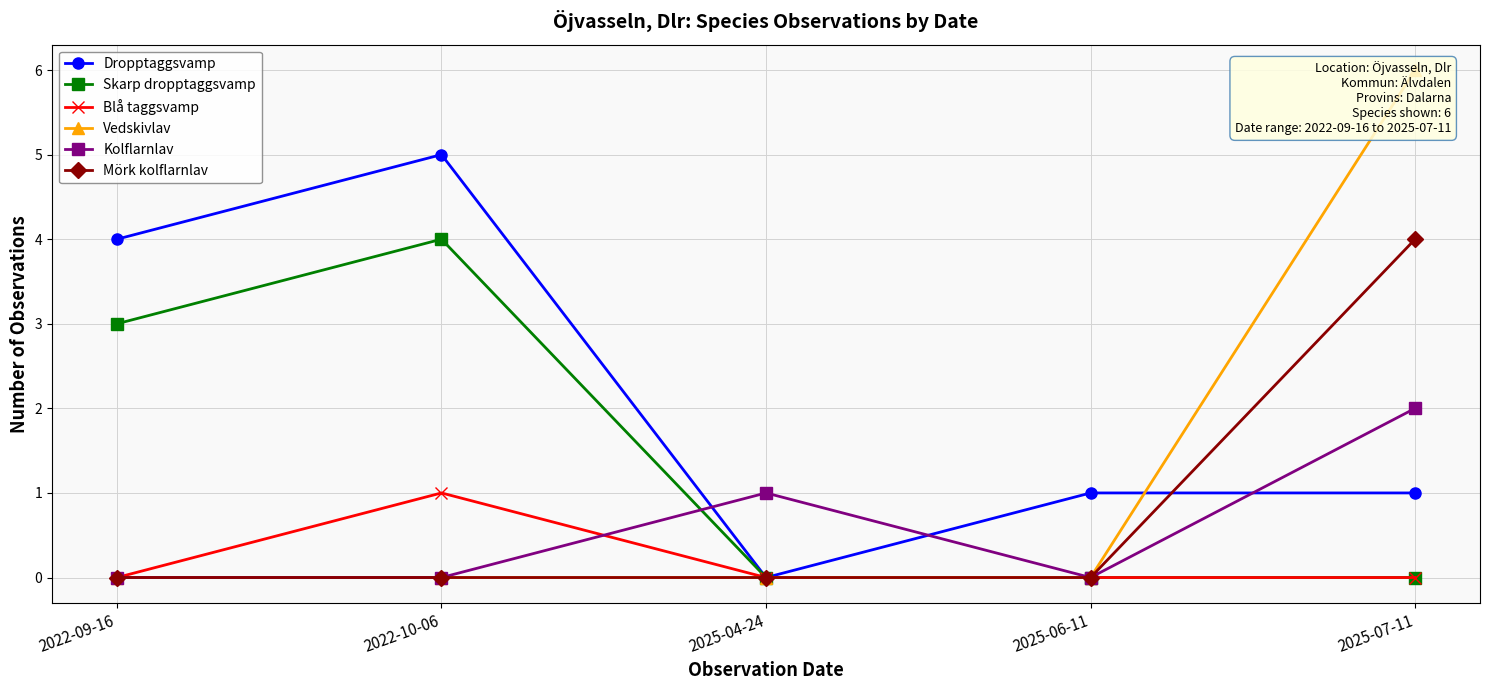

At how many categories does at least one series exceed 3?

3